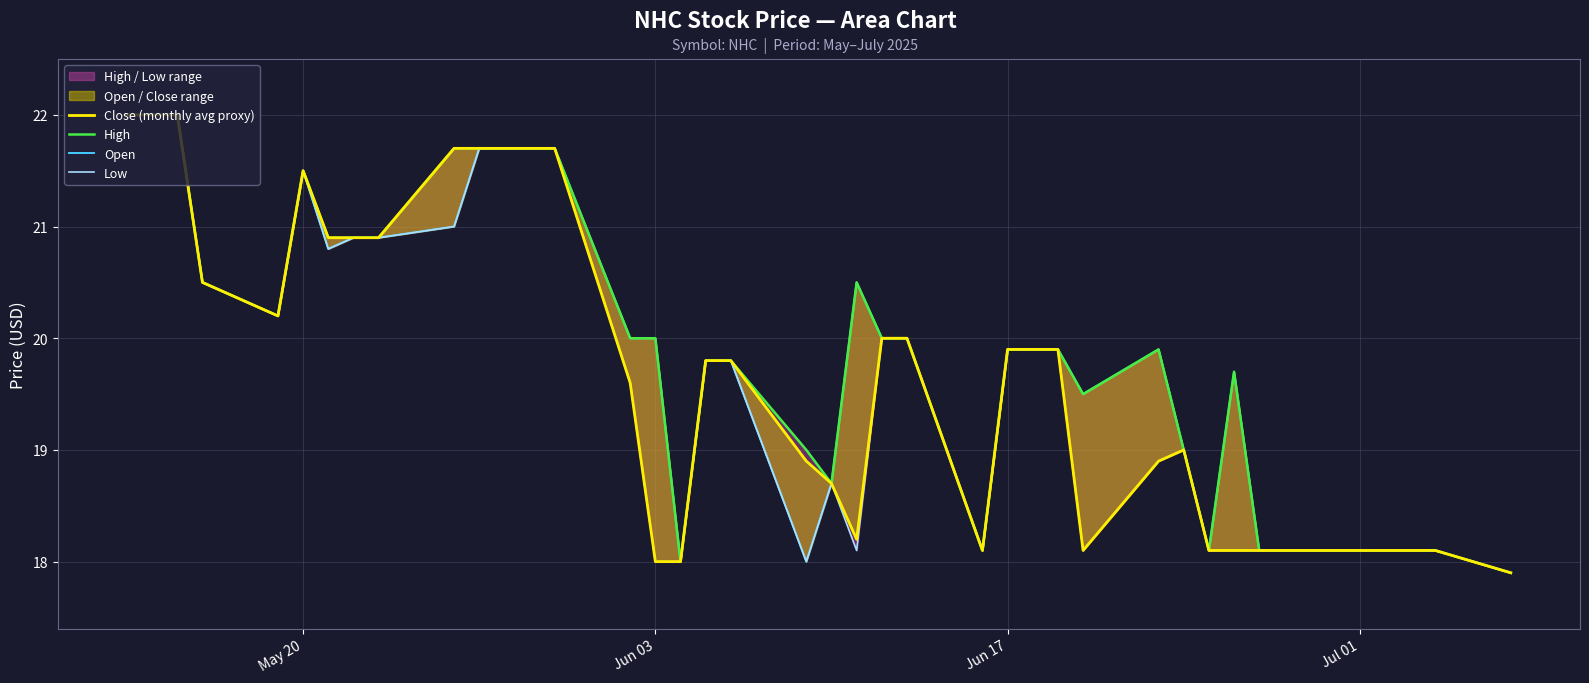

Does the chart display data point markers on the line(s)?

No